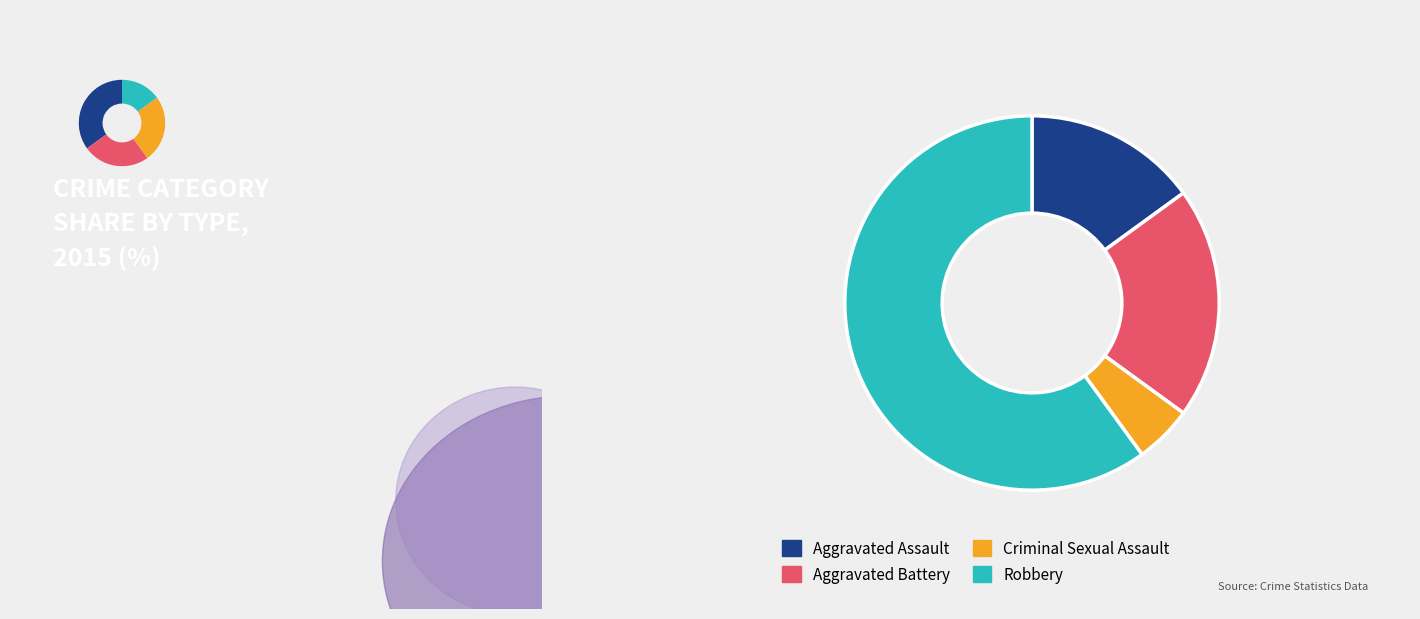

To the nearest percent, what is the average slice percentage?

25%